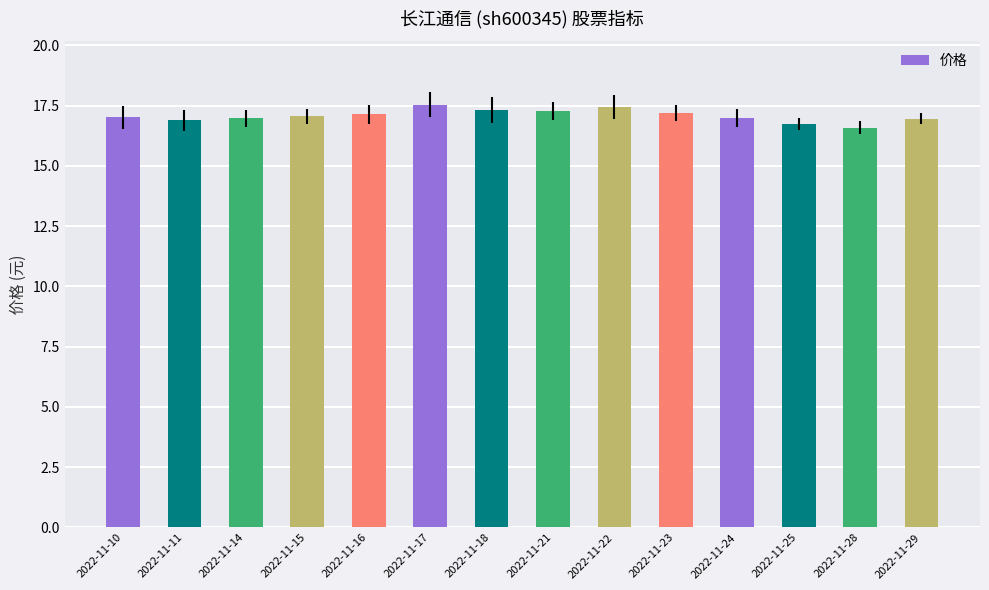

What is the smallest value displayed?

16.6